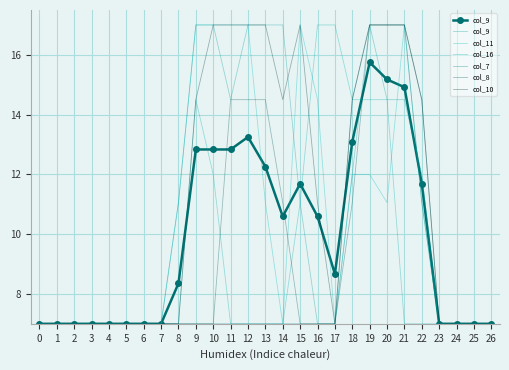

What is the value of the col_11 point at the 2nd from the left?

7.0